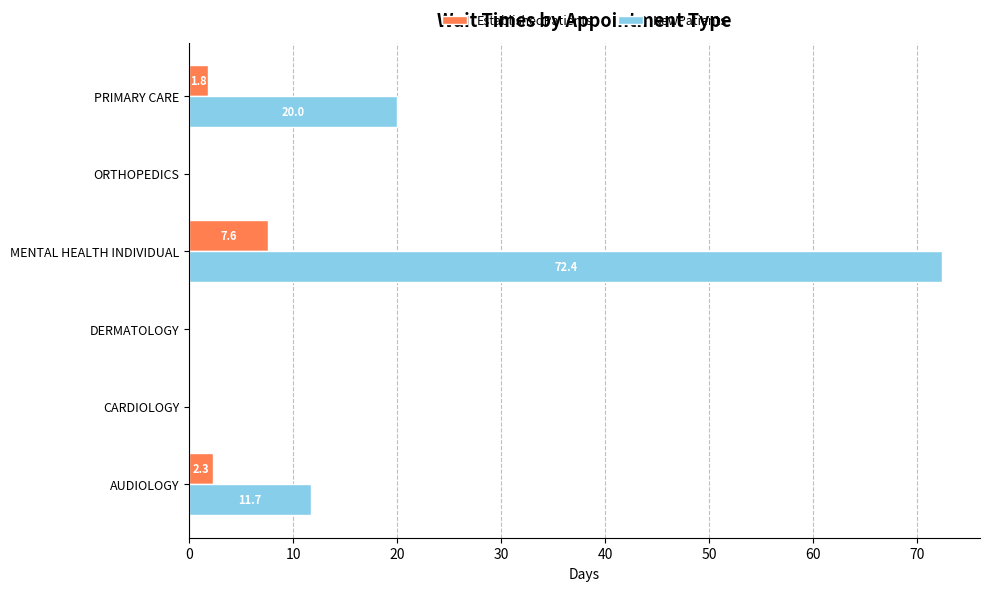

What is the sum of the EstablishedPatients values at DERMATOLOGY and MENTAL HEALTH INDIVIDUAL?

7.6